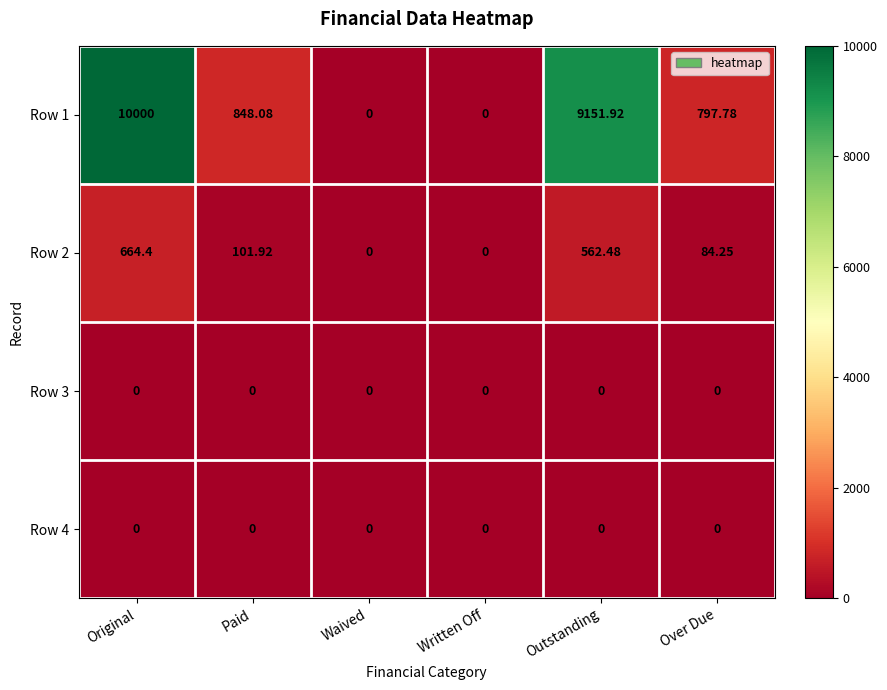

Which label corresponds to the largest value in the chart?

Original